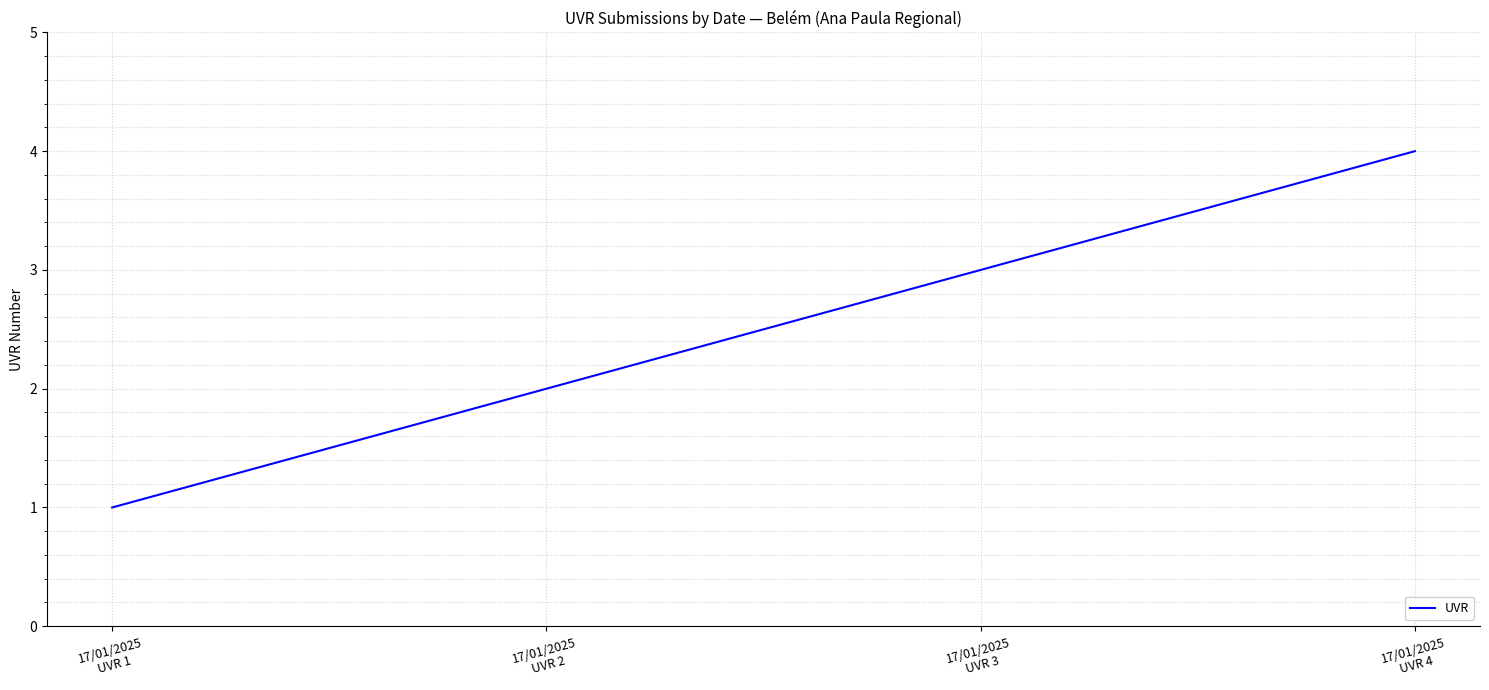

How many categories are shown in the chart?

4